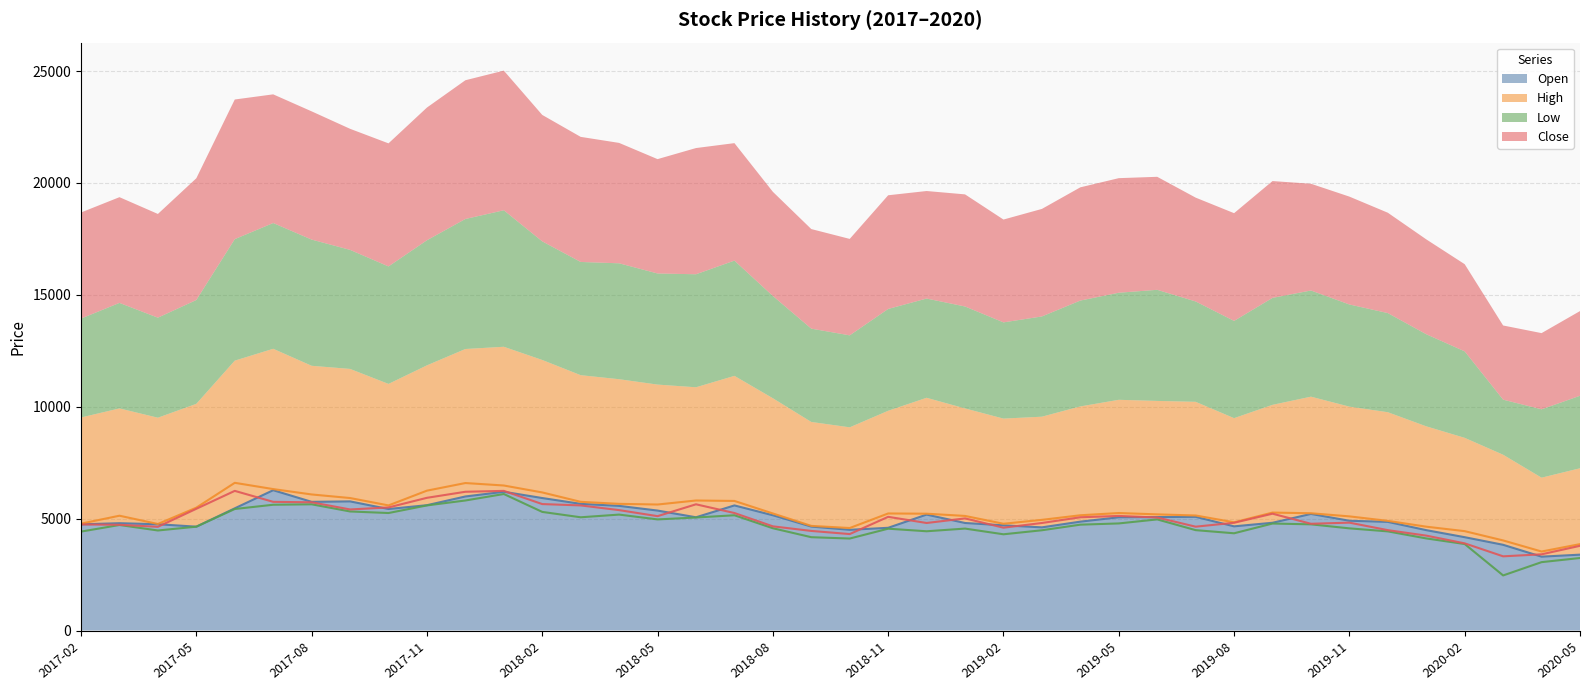

What is the difference between the second highest and second lowest values in the High series?

2730